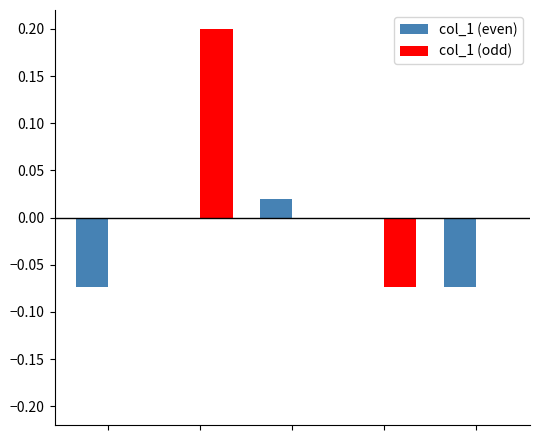

Which series has the largest total across all categories?

col_1 (odd)